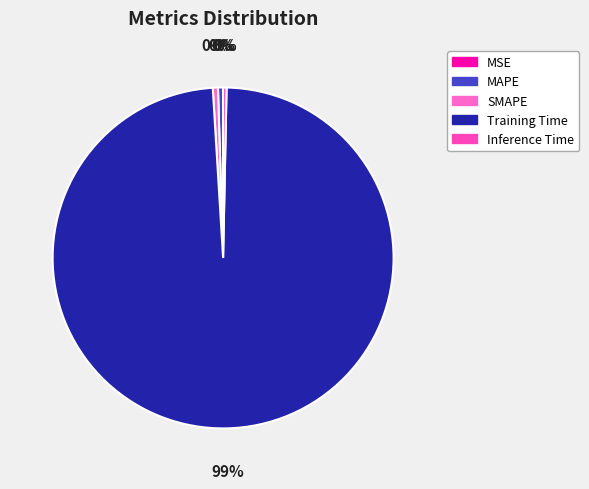

How many segments does this pie chart have?

5